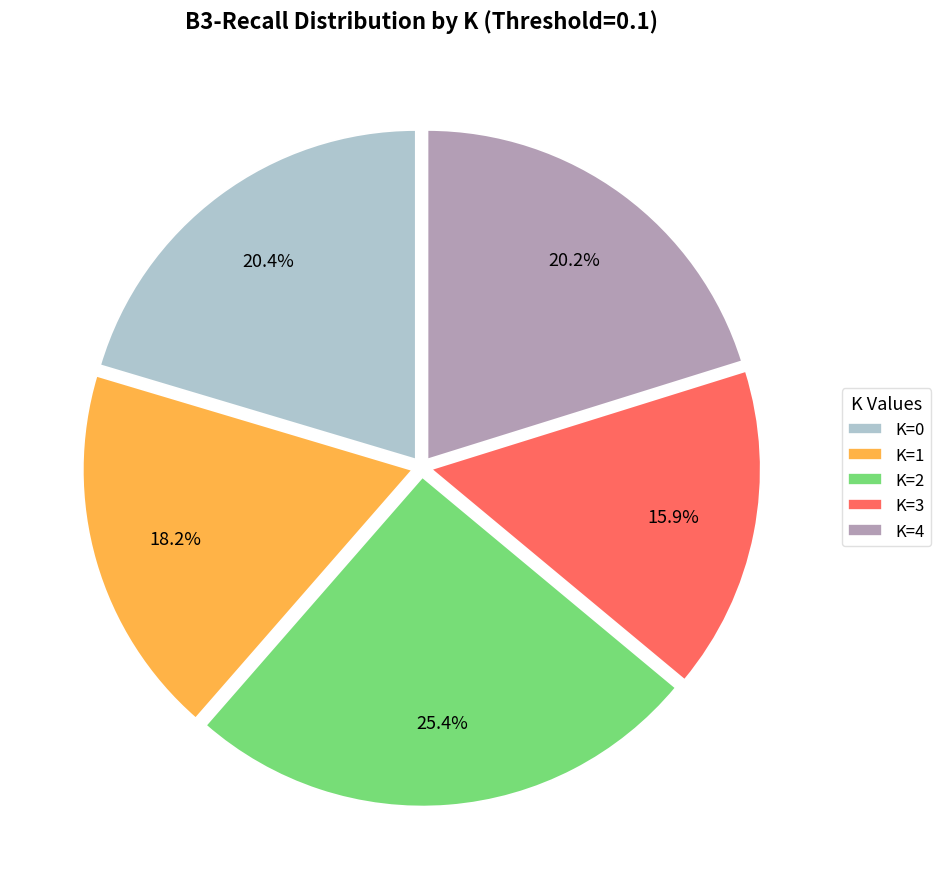

Which category has the biggest portion of the pie?

K=2